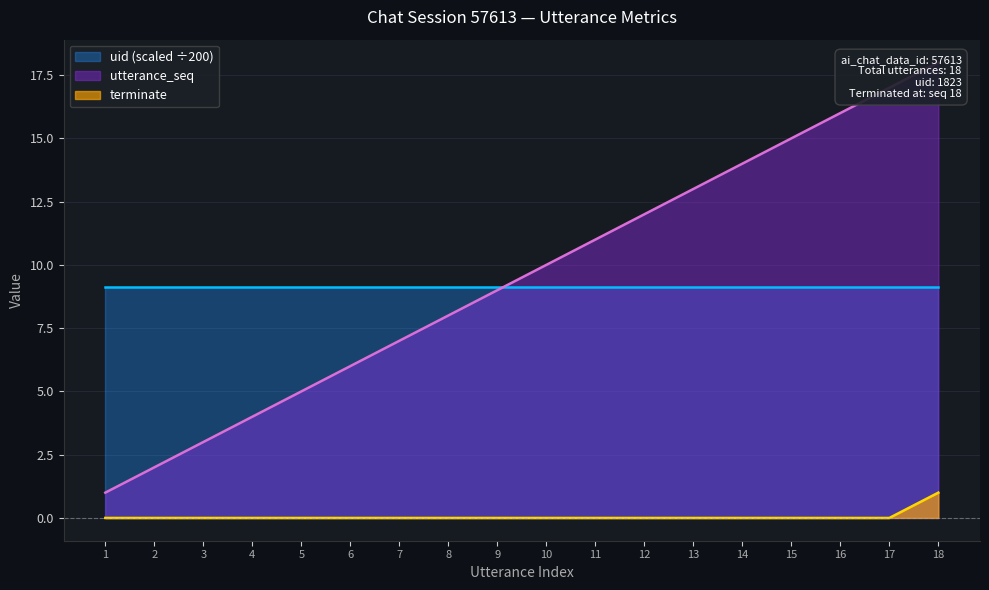

Is it true that terminate equals 0 at 11?

True